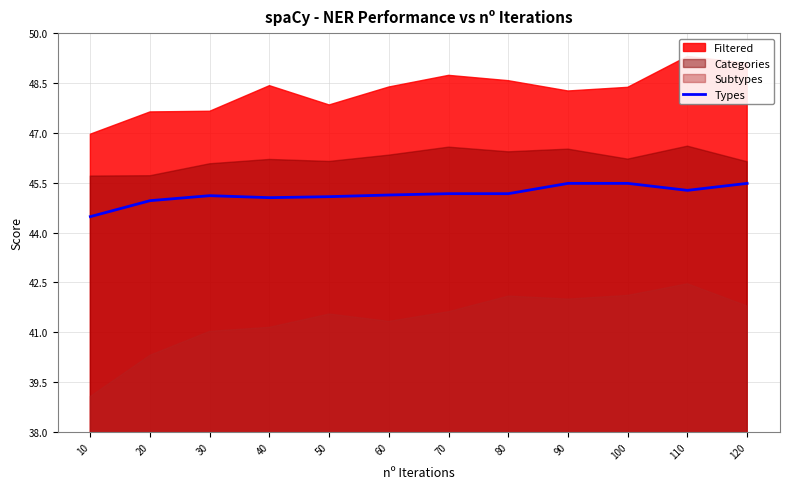

At which label does Types reach its minimum?

10